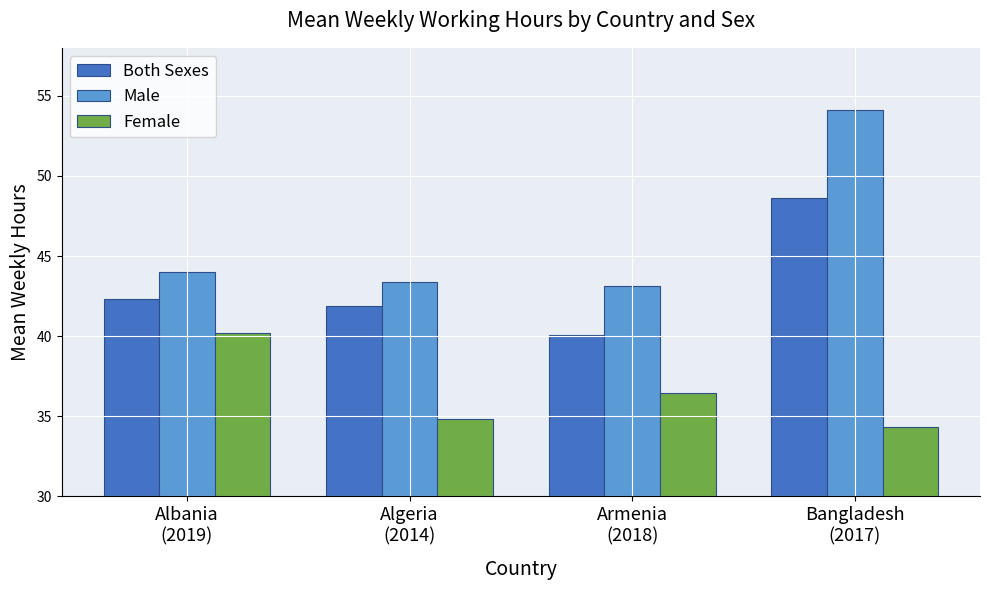

How many groups of bars are there?

4